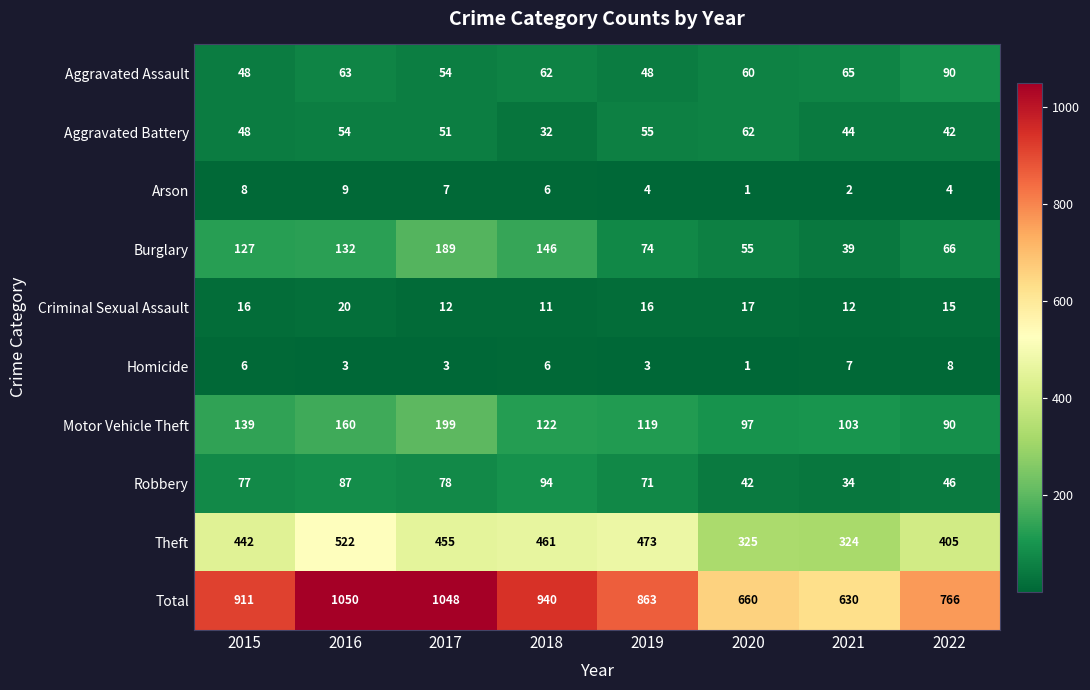

Which series changed the most between 2016 and 2020?

Total